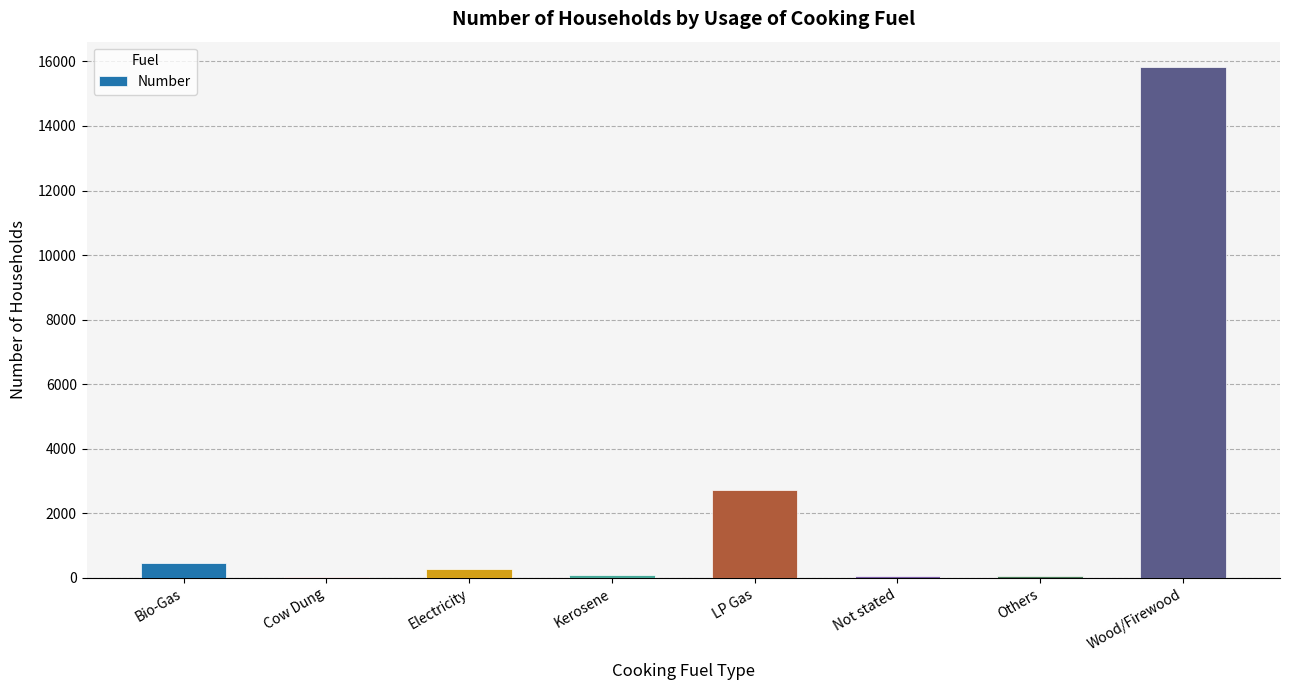

What is the change in value from Kerosene to LP Gas?

+2640